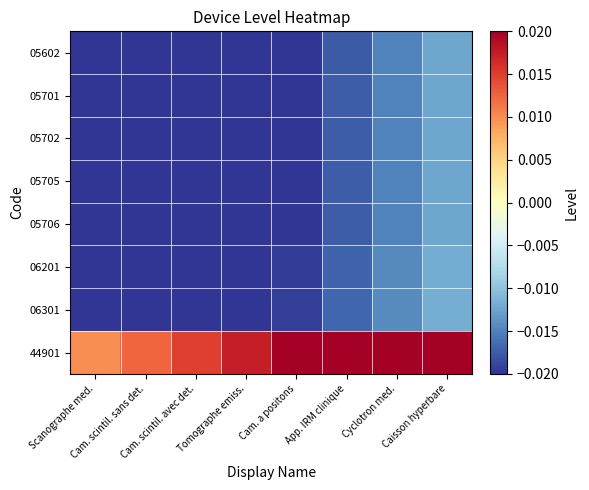

At which category is the sum across all series the highest?

Caisson hyperbare